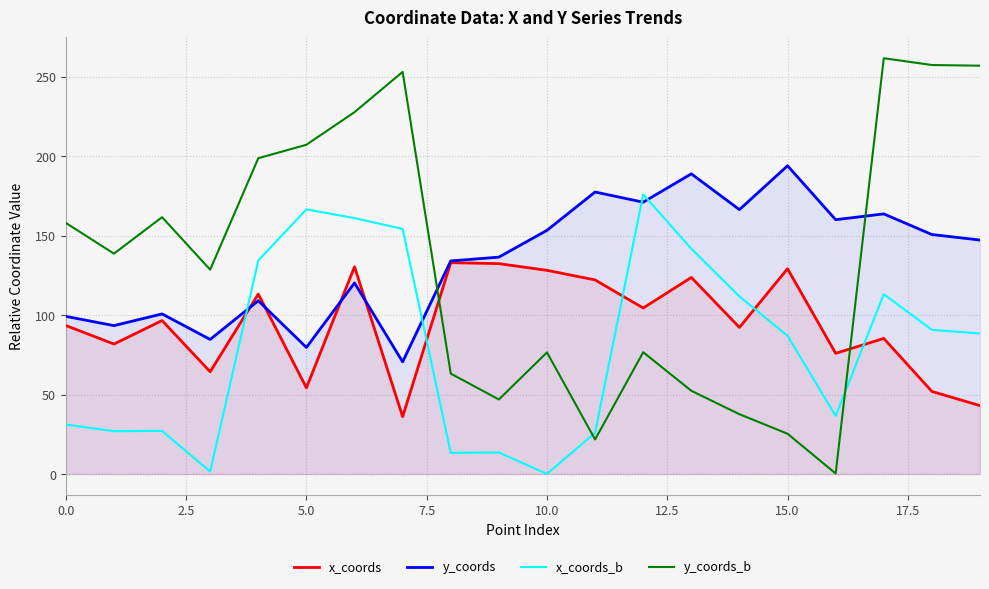

List the series in order of their peak value, lowest first.

x_coords, x_coords_b, y_coords, y_coords_b